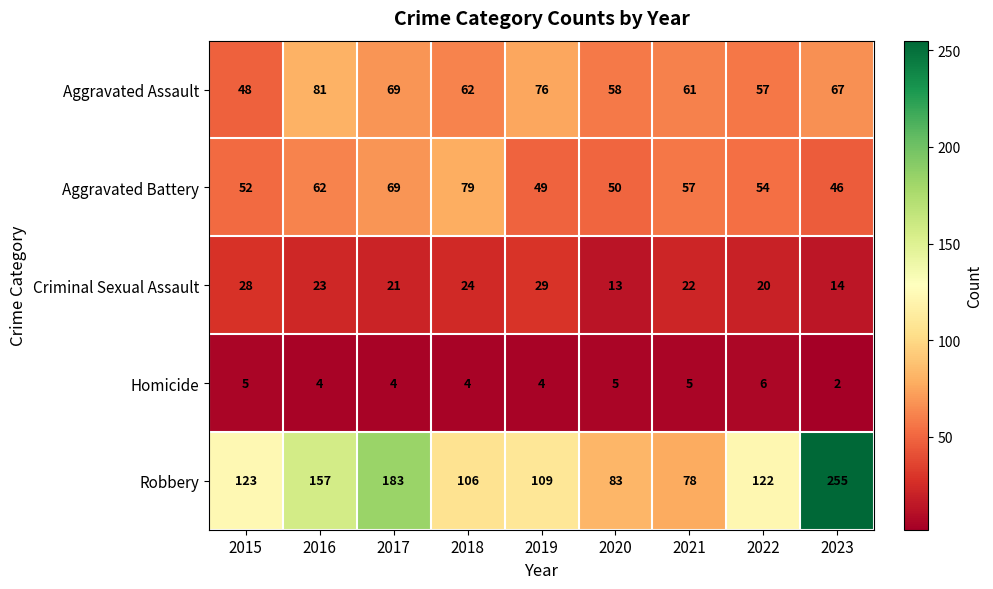

Where does the Homicide series first go above 4?

2015